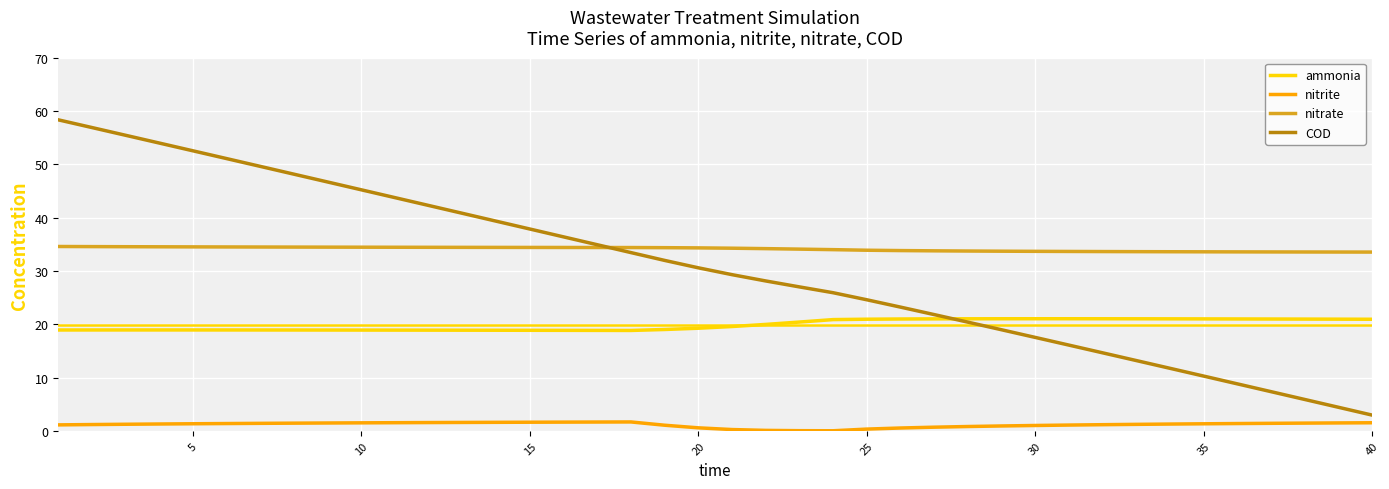

True or false: nitrite and nitrate intersect in this chart.

False